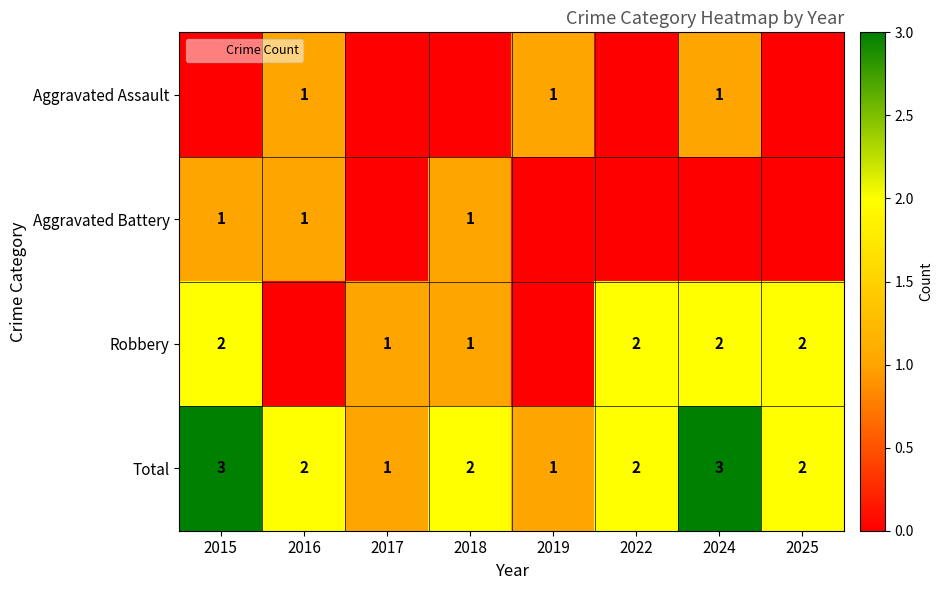

At which label does Total first exceed 2?

2015